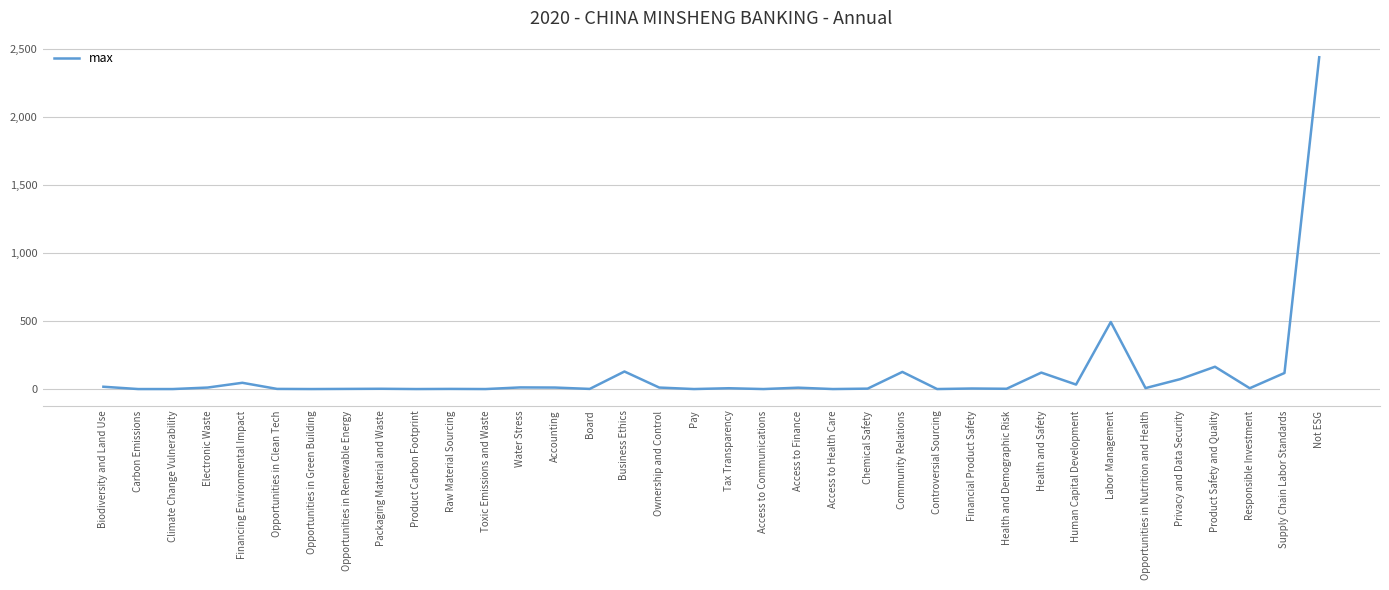

What is the difference between the maximum and minimum values?

2440